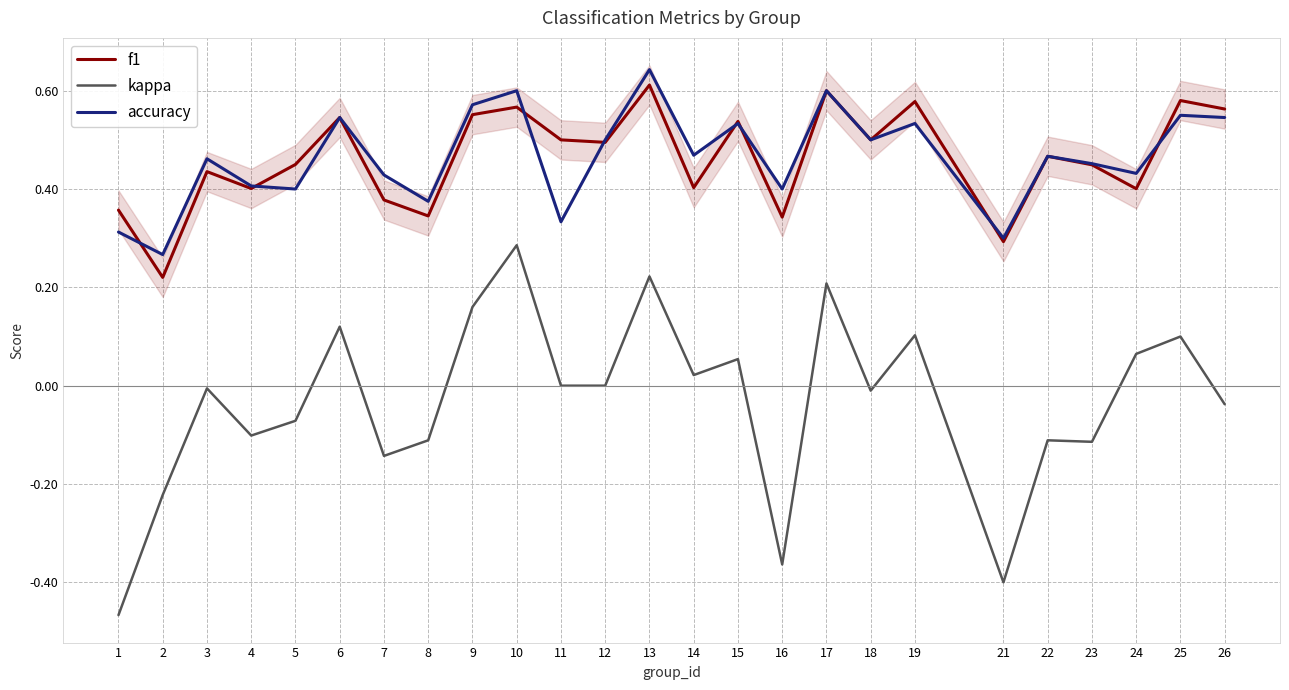

How many accuracy values are between 0 and 1?

25